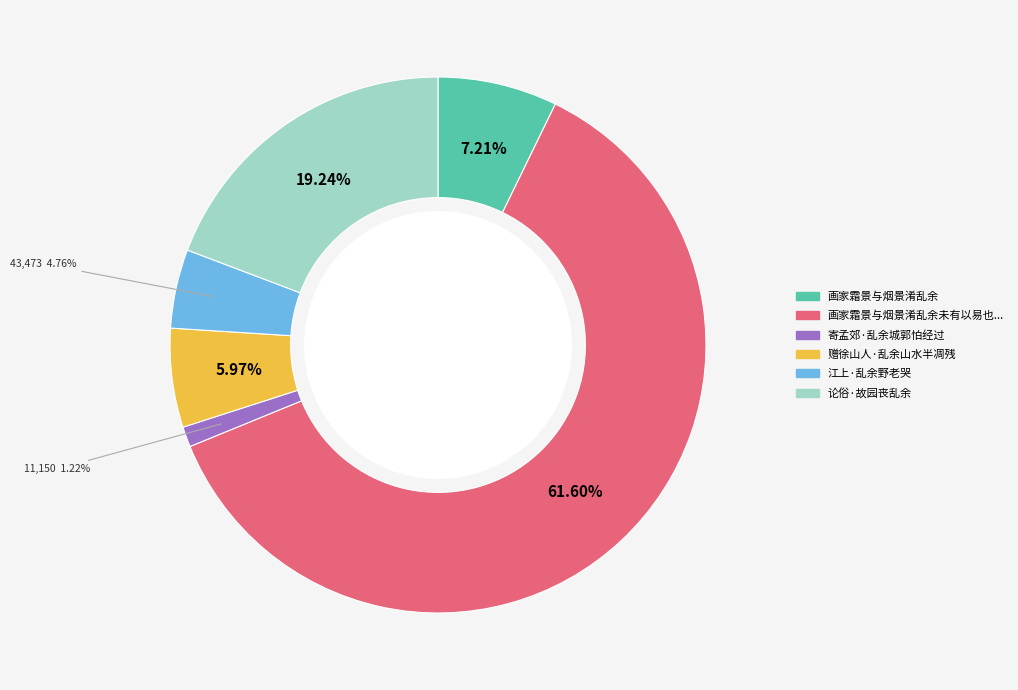

How many segments does this pie chart have?

6